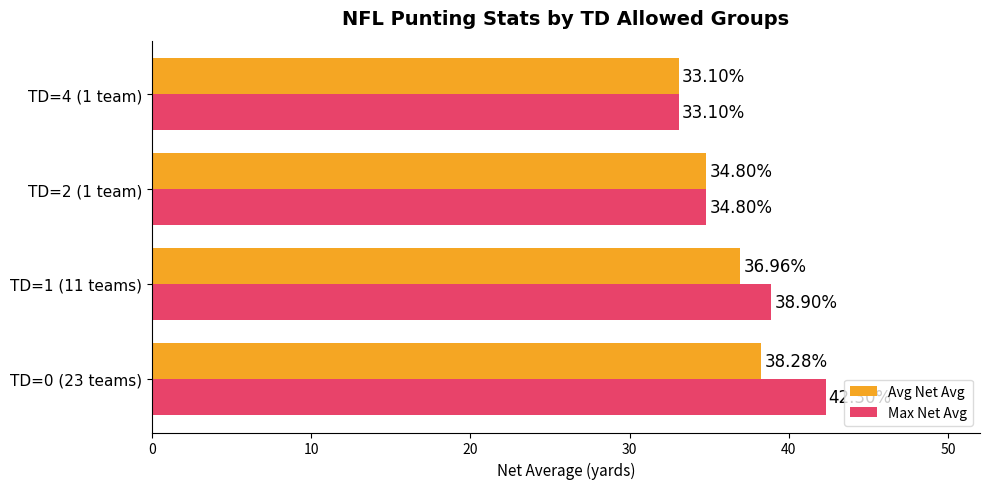

List the series in order of their overall mean, lowest first.

Avg Net Avg, Max Net Avg